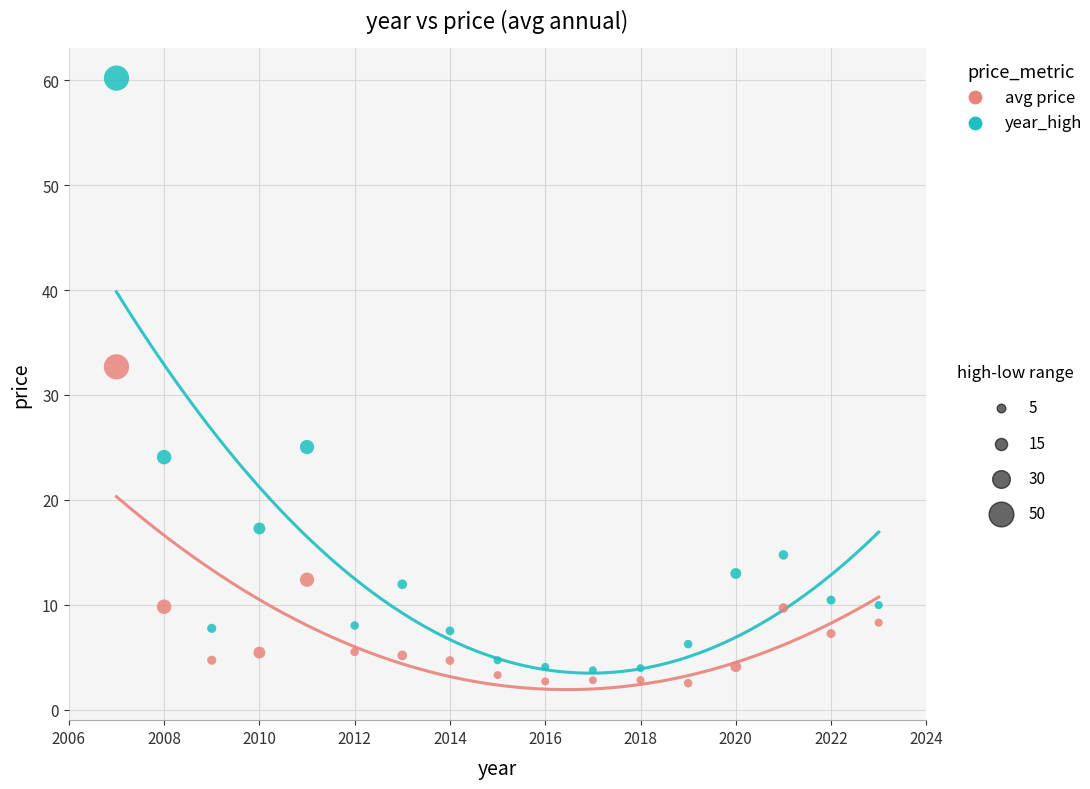

Across all data points, what is the range of Y values (max minus min)?

57.7